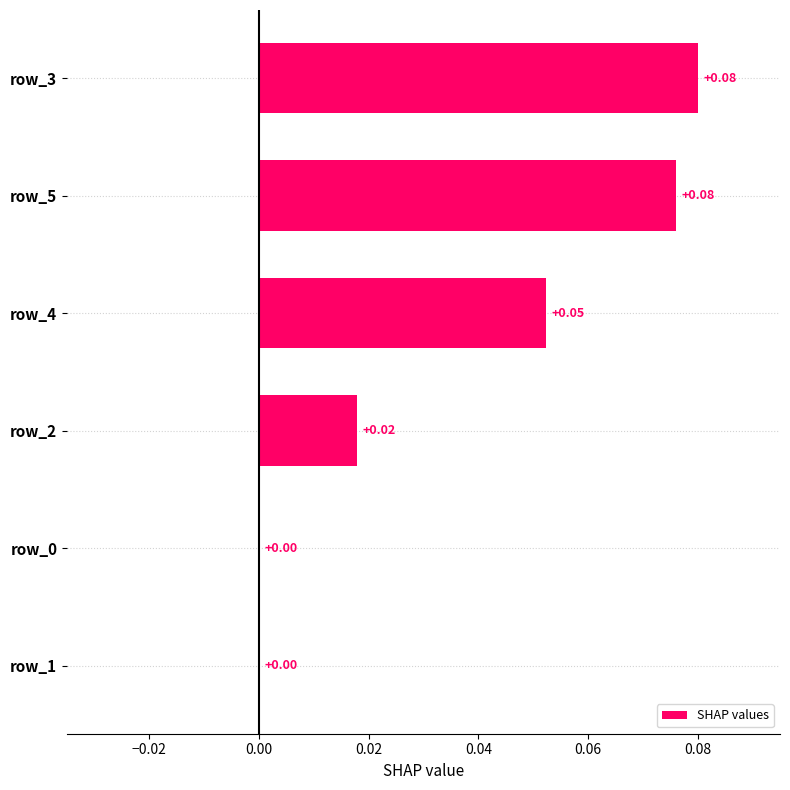

Between row_1 and row_3, which is larger?

row_3